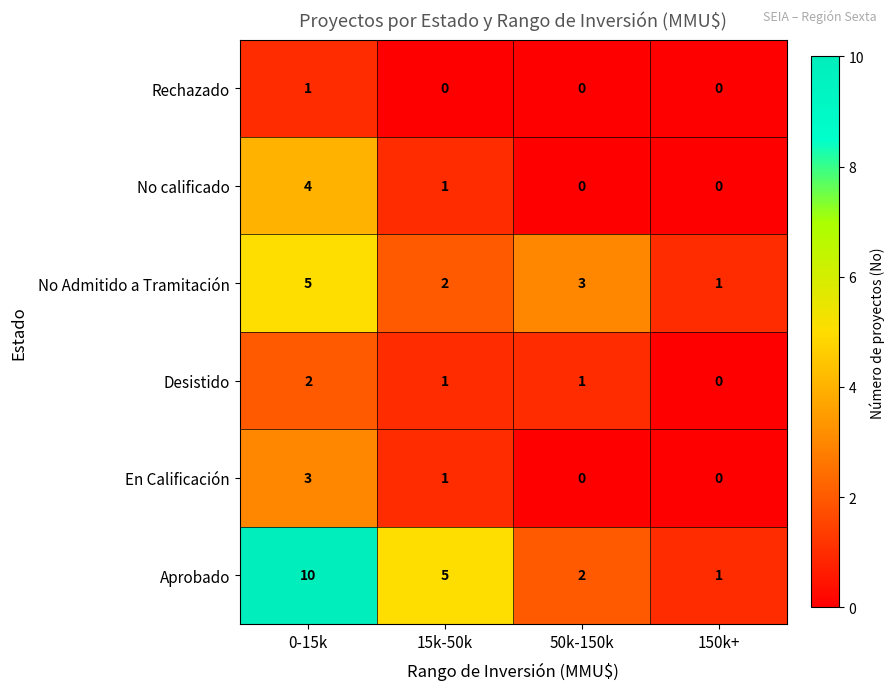

What is the difference between the maximum and minimum values in the No Admitido a Tramitación series?

4